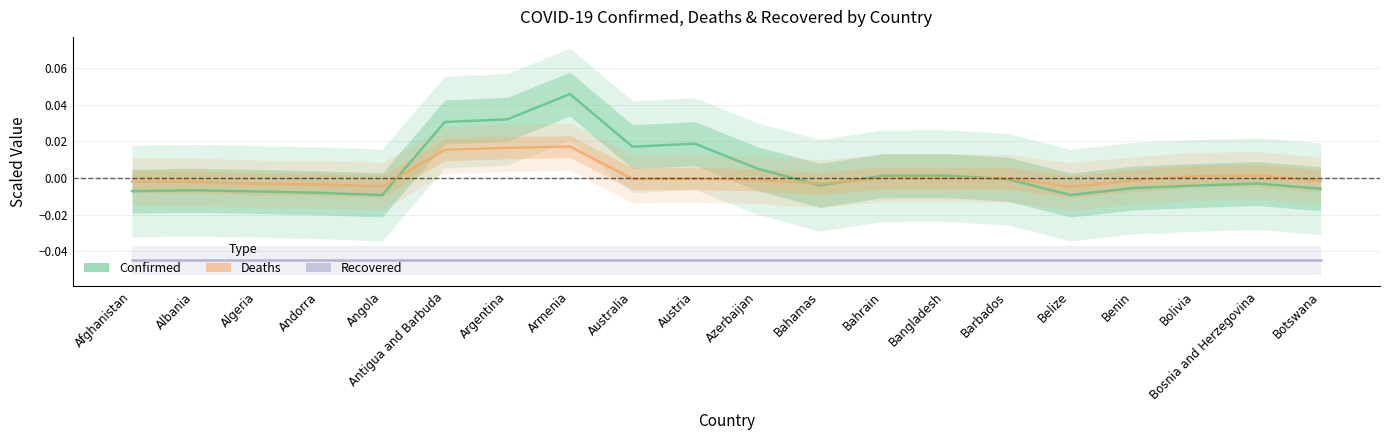

Is the value of Confirmed at Benin greater than the value of Recovered at Angola?

Yes